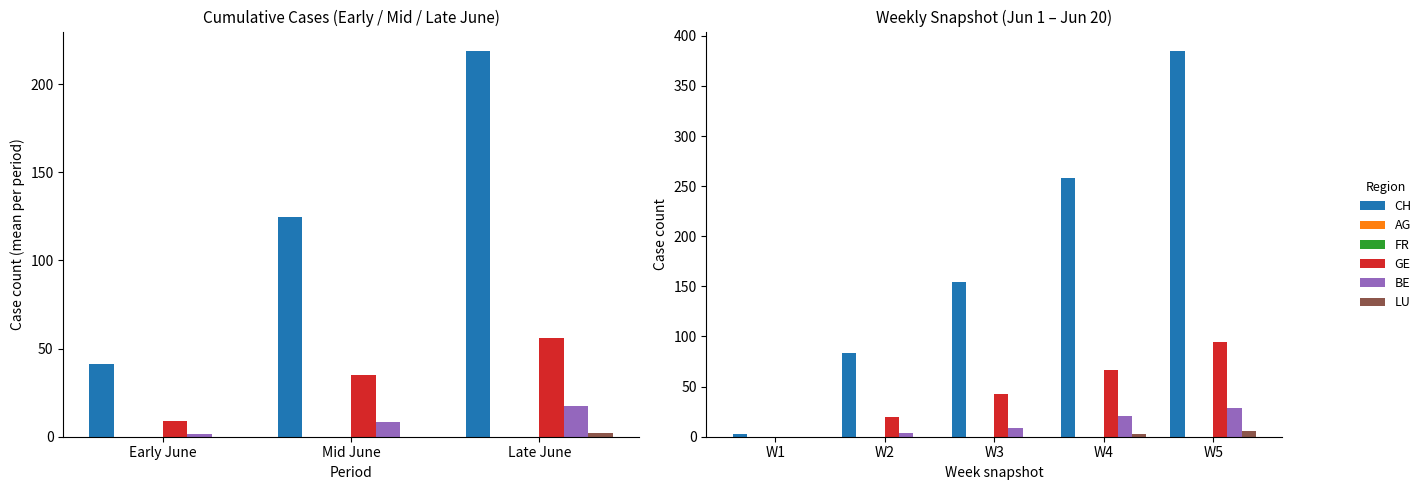

How many positive values does the BE series have?

4